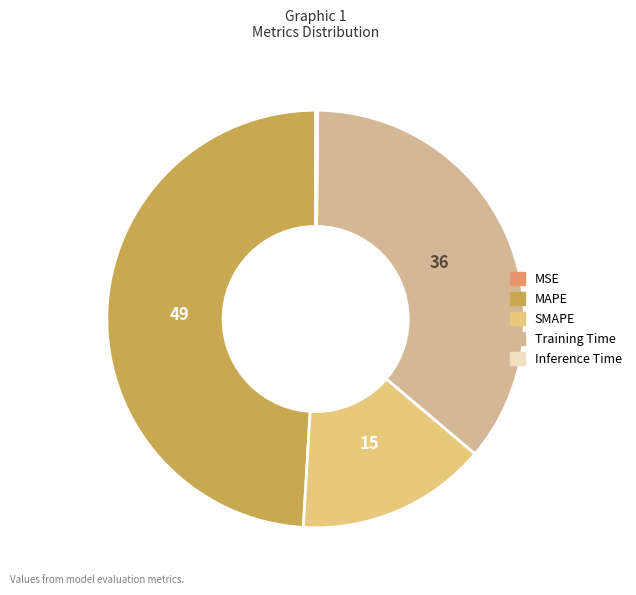

Which has a higher value, MSE or Training Time?

Training Time